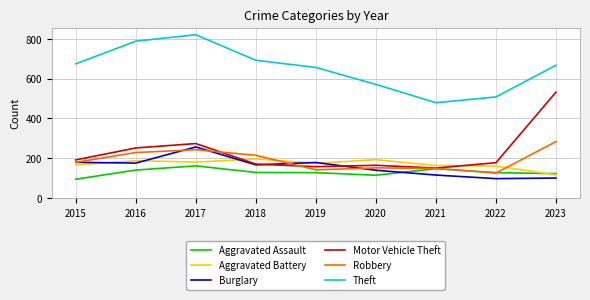

The value of Aggravated Battery at 2022 is 161. True or false?

True